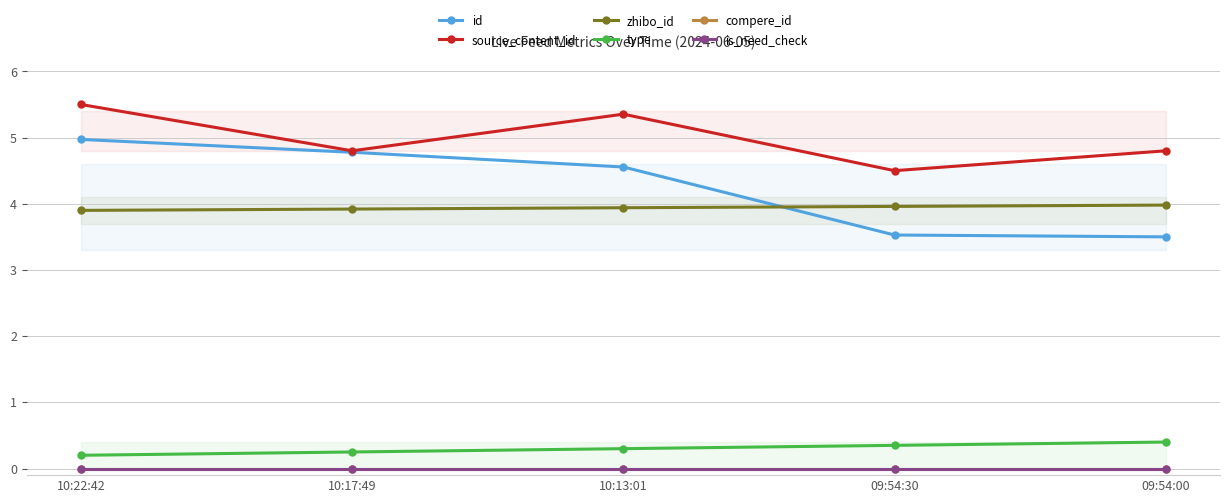

Which category has the lowest value in the id series?

09:54:00